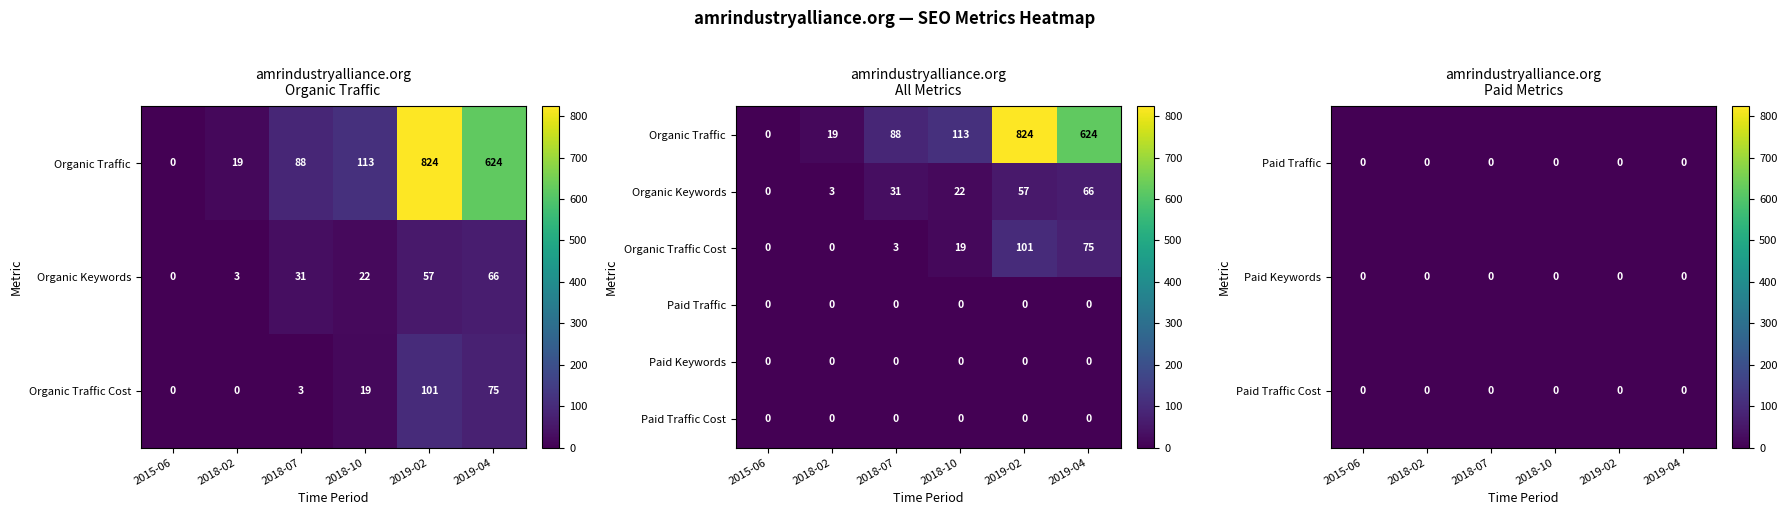

What is the difference between the second highest and second lowest values in the Organic Traffic series?

605